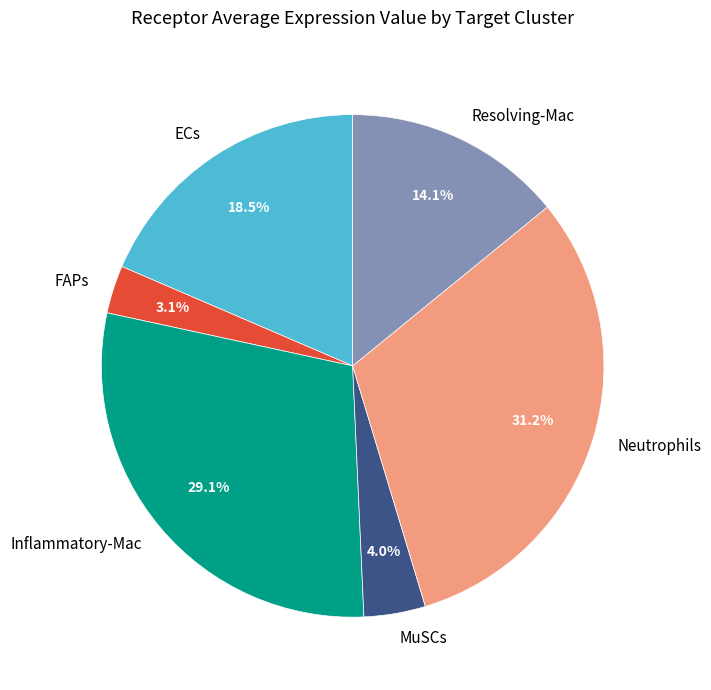

Is the sum of MuSCs and Resolving-Mac greater than half?

No